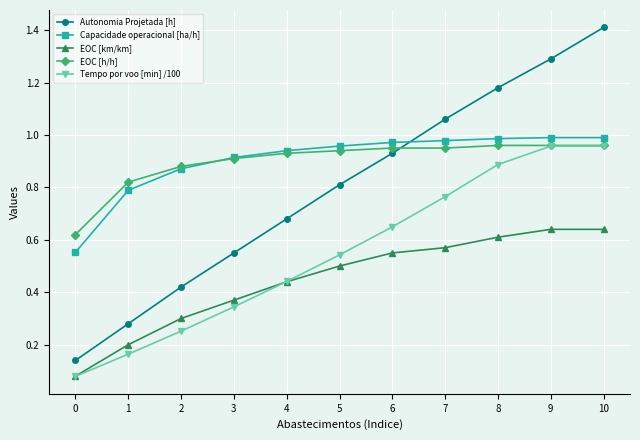

Which series has the widest spread of values?

Autonomia Projetada [h]